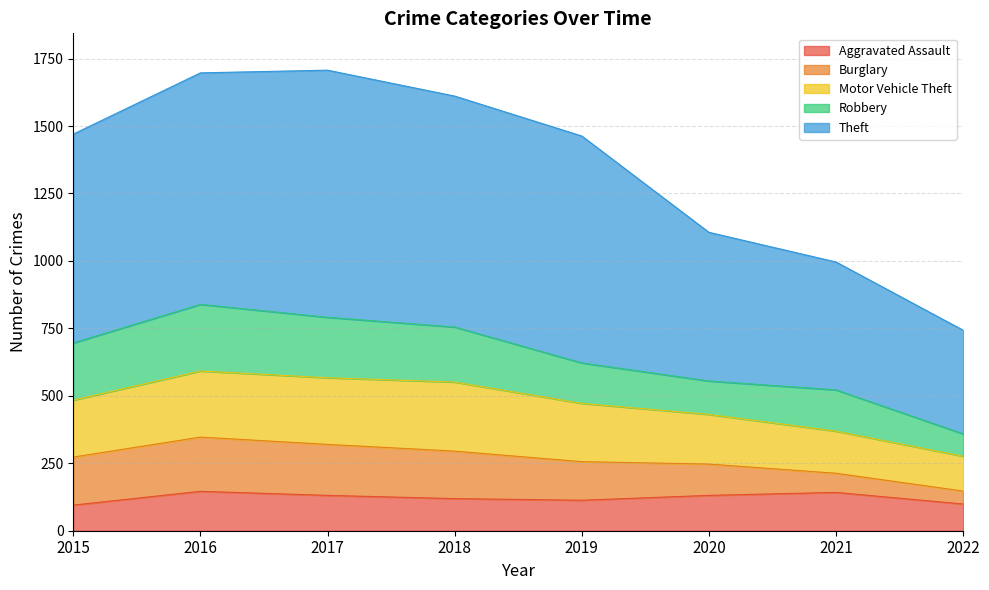

What is the sum of the Aggravated Assault values at 2016 and 2019?

259